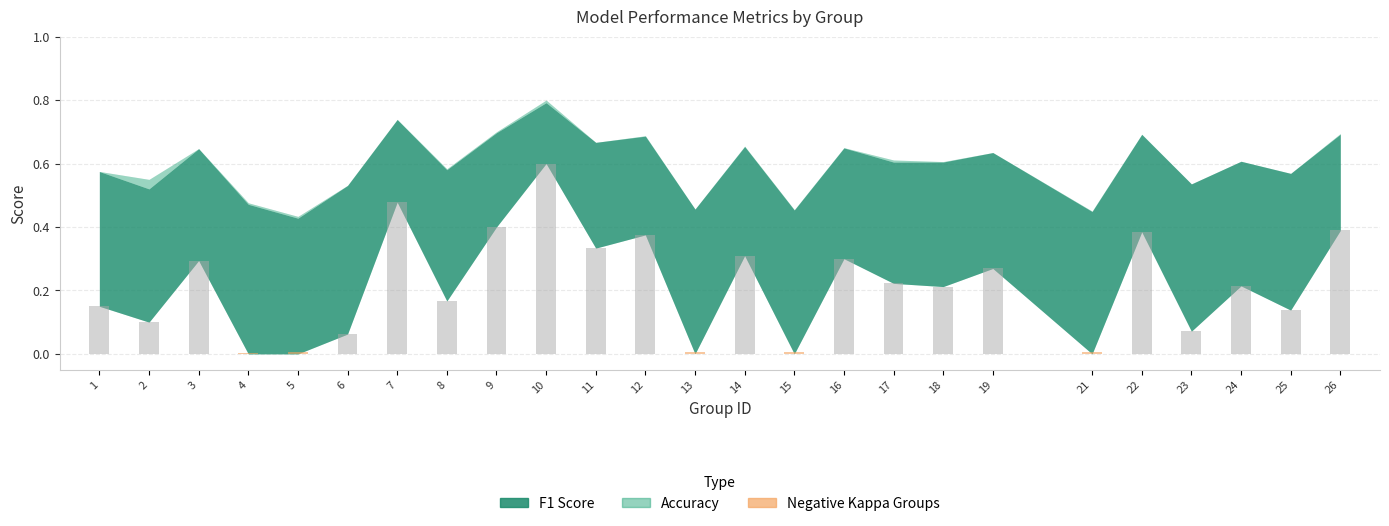

What is the average value of the f1 series?

0.6